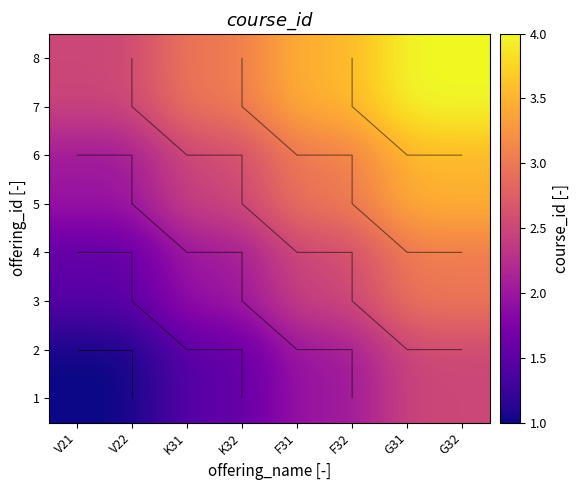

How many values in the 4 series are below 2?

2